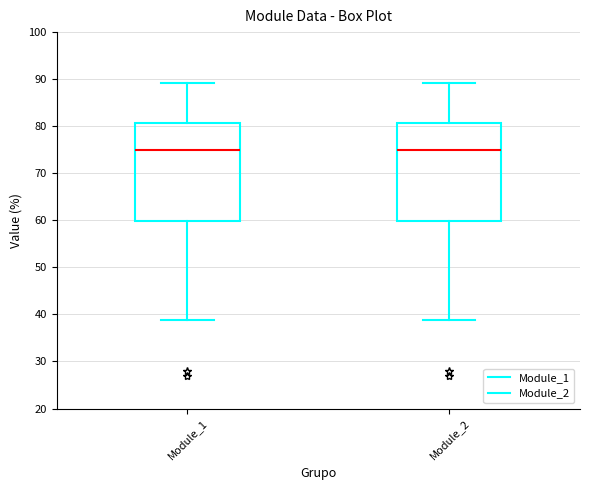

Reading left to right, read every box against the y-axis: the position of its median line, the range the box covers, and the ends of its whiskers. The values are not printed on the chart, so give them approximately, as read against the axis.

Module_1: median 75, box 60 to 81, whiskers 39 to 89
Module_2: median 75, box 60 to 81, whiskers 39 to 89